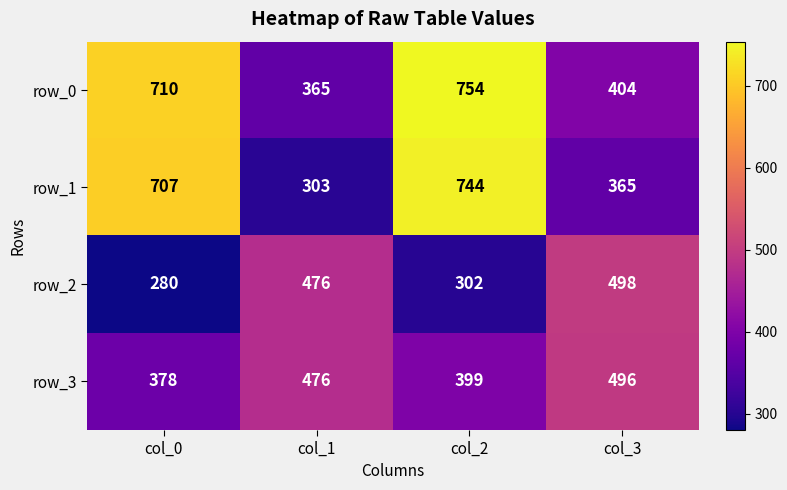

Reading left to right, extract all data points from this chart.

row_0: 710	365	754	404
row_1: 707	303	744	365
row_2: 280	476	302	498
row_3: 378	476	399	496